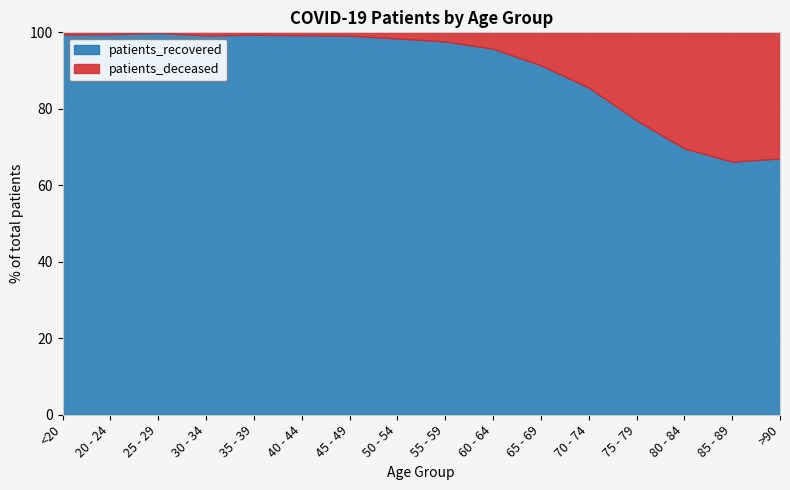

At 55 - 59, list the series in order from largest to smallest.

patients_recovered, patients_deceased